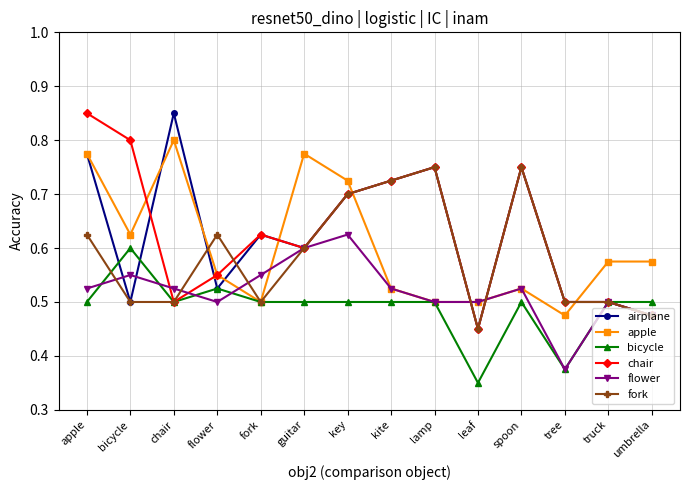

At which label is flower closest to 0?

tree